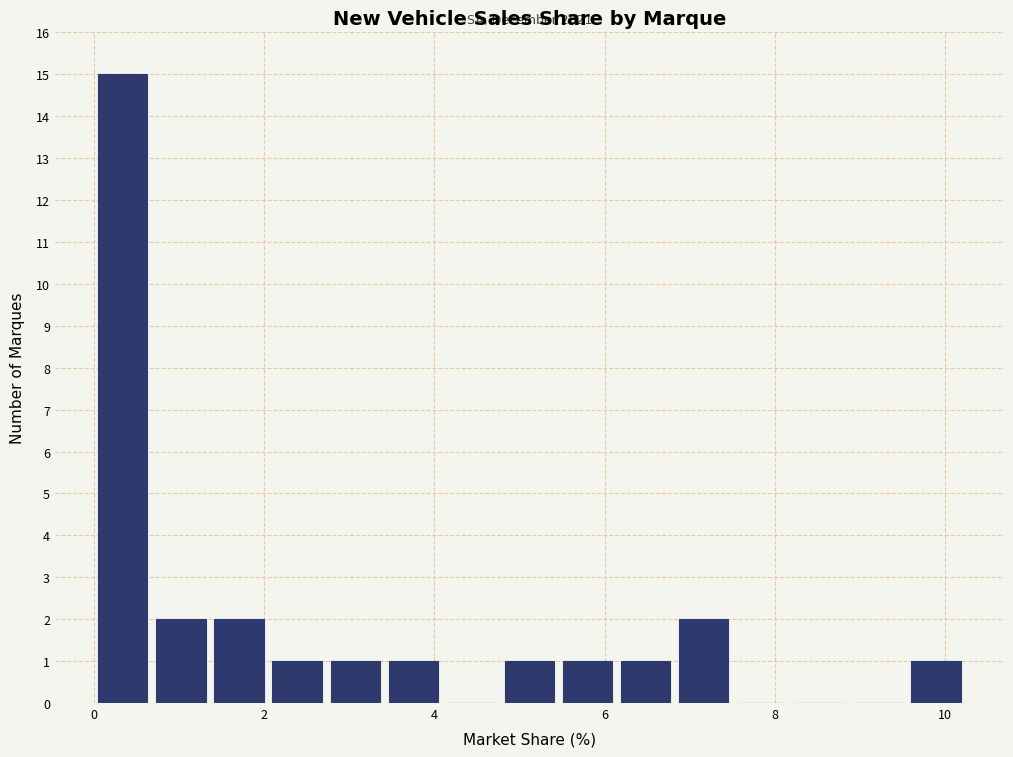

Read against the x-axis, roughly where is the centre of the tallest bar?

0.4